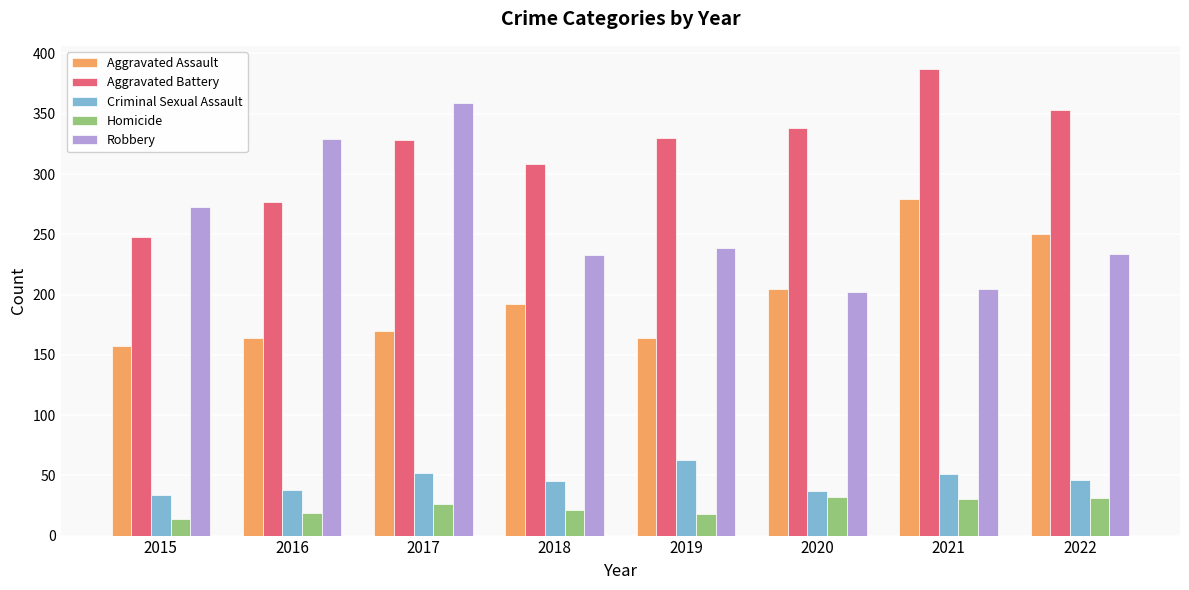

Rank the series at 2015 from lowest to highest value.

Homicide, Criminal Sexual Assault, Aggravated Assault, Aggravated Battery, Robbery